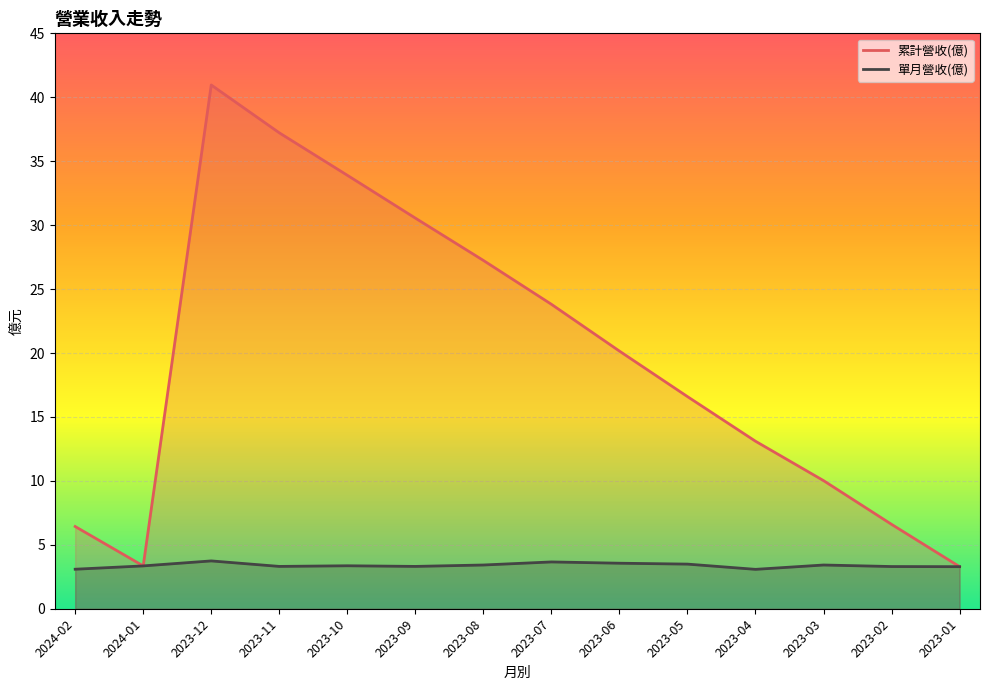

What is the value of the 單月營收(億) point at the 13th from the left?

3.3